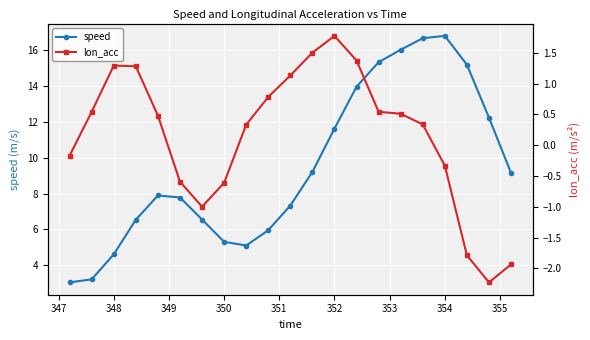

What is the smallest value displayed?

-2.2